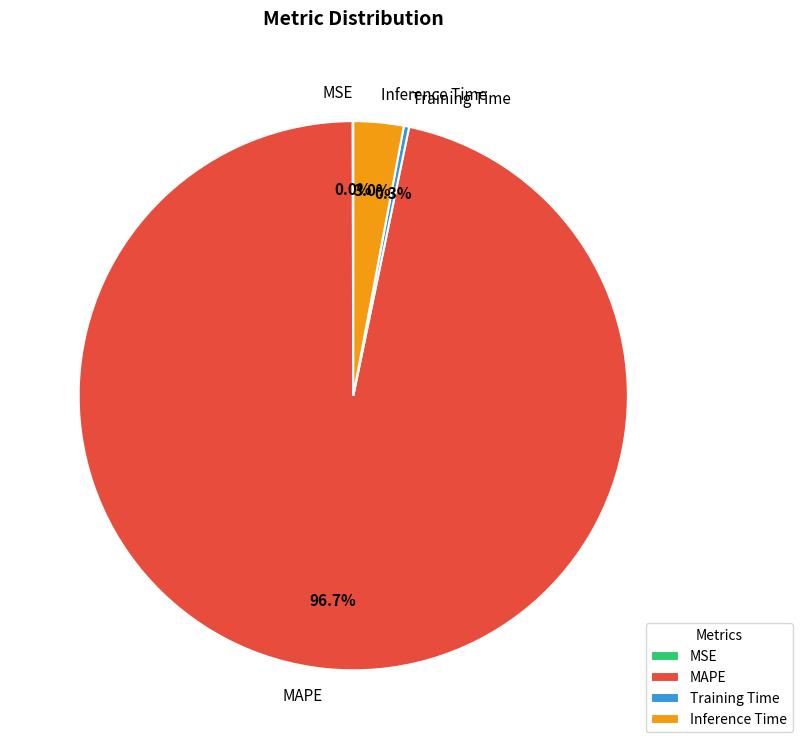

Which slice is the largest?

MAPE